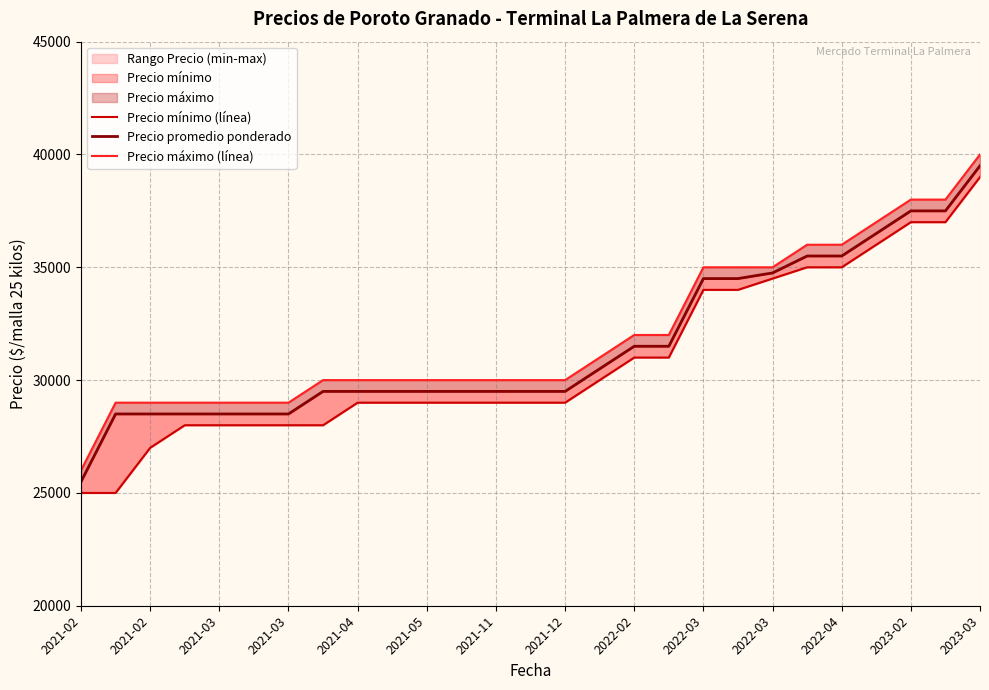

Which series has the widest spread of values?

Precio mínimo (línea)